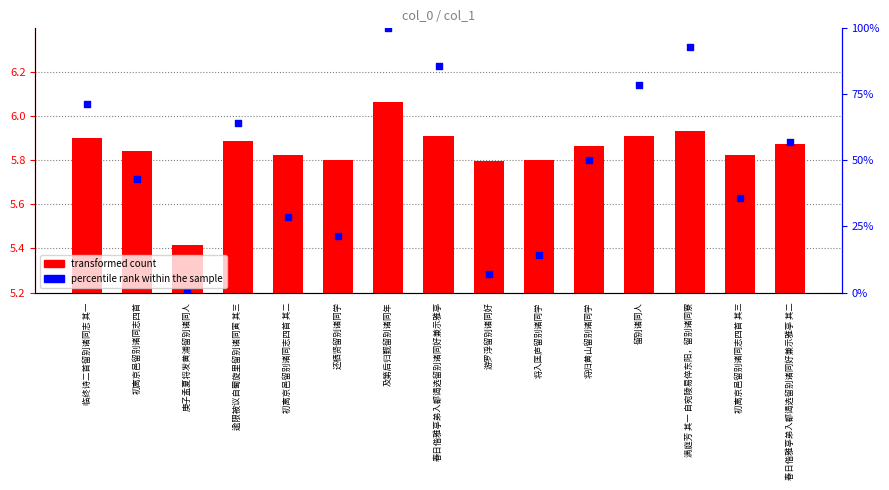

Which series has the largest Y range (max minus min)?

percentile rank within the sample